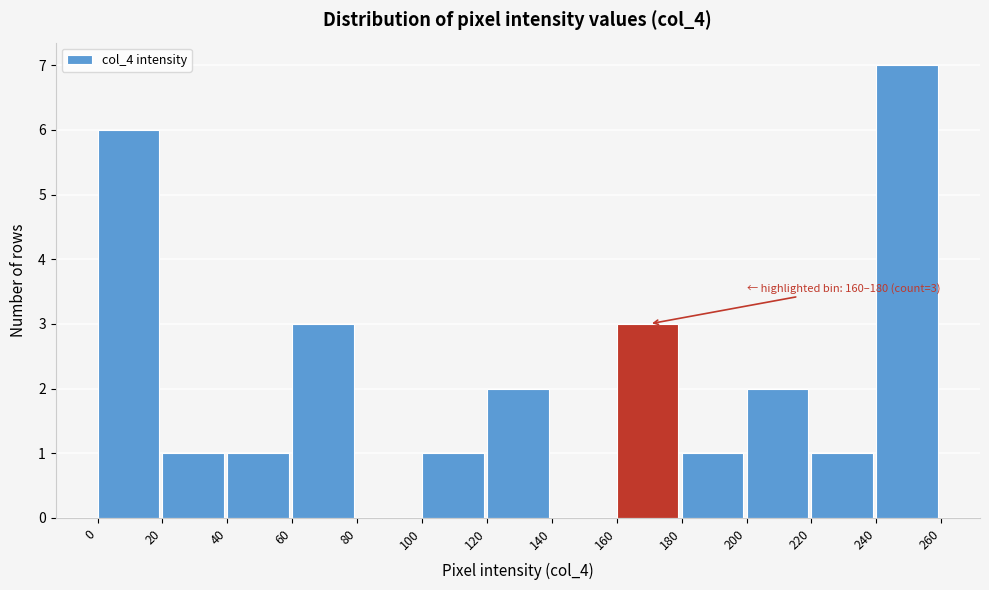

Over which range of the x-axis is the bar tallest?

240 to 260